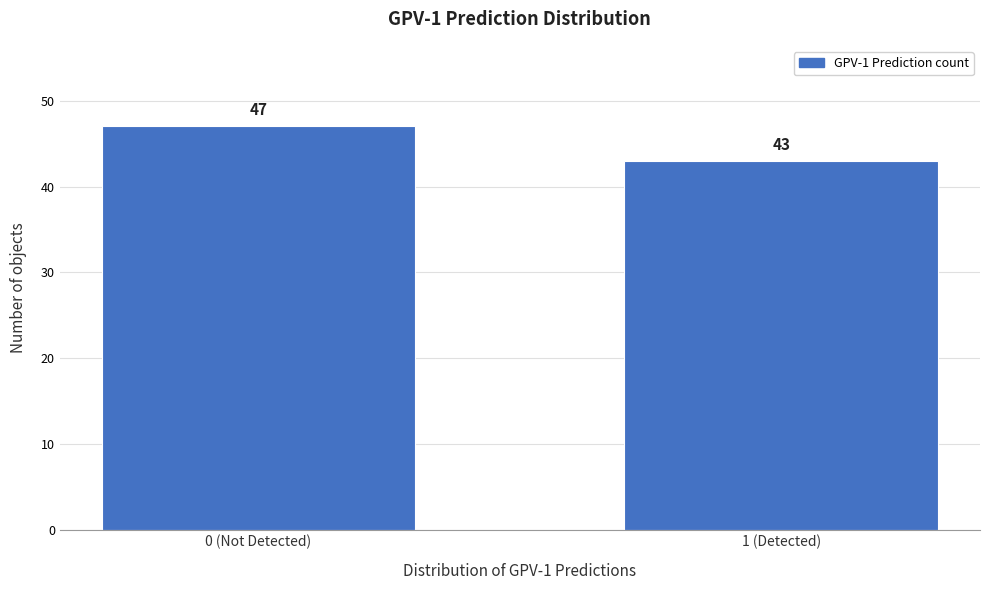

Reading right to left, transcribe all the data shown in this chart.

43	47